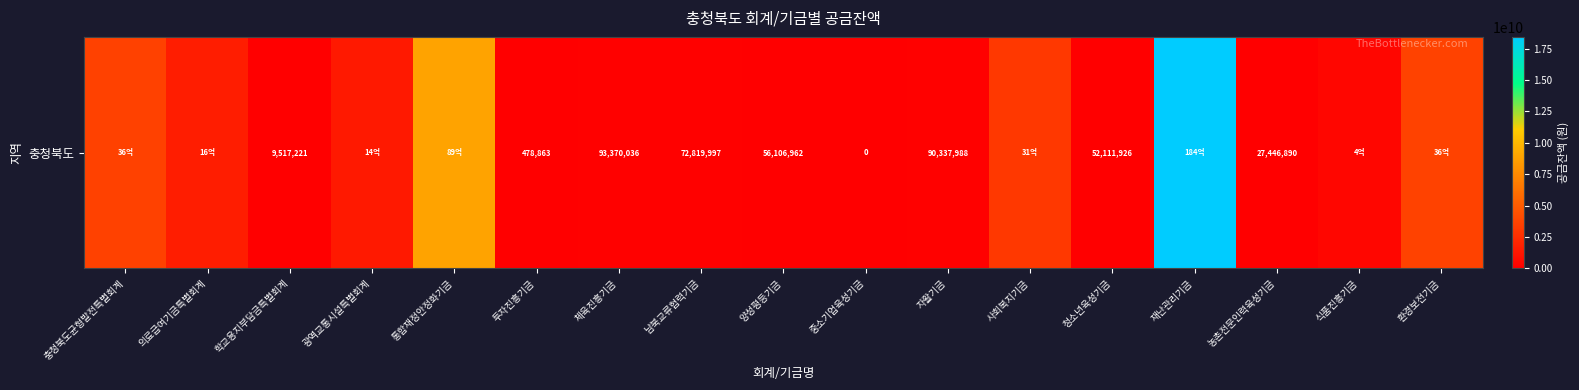

List the labels in order of value, smallest first.

중소기업육성기금, 투자진흥기금, 학교용지부담금특별회계, 농촌전문인력육성기금, 청소년육성기금, 양성평등기금, 남북교류협력기금, 자활기금, 체육진흥기금, 식품진흥기금, 광역교통시설특별회계, 의료급여기금특별회계, 사회복지기금, 충청북도균형발전특별회계, 환경보전기금, 통합재정안정화기금, 재난관리기금